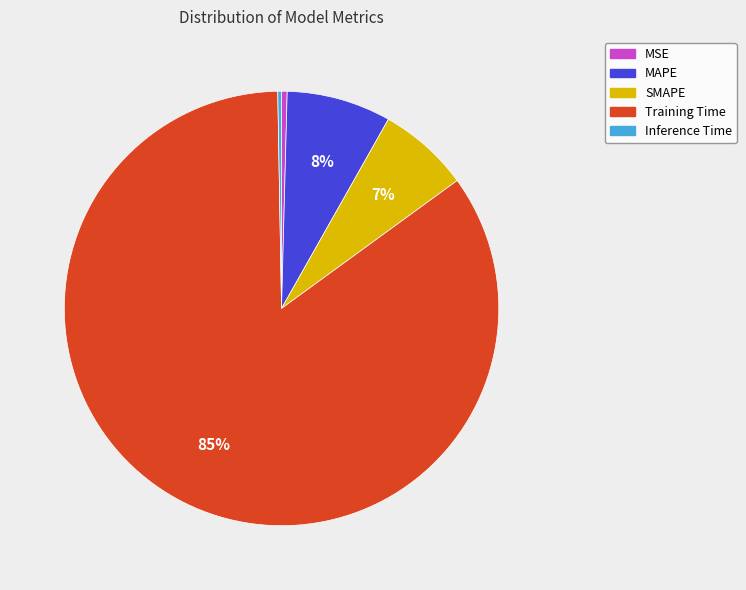

True or false: SMAPE accounts for 7% of the total.

True